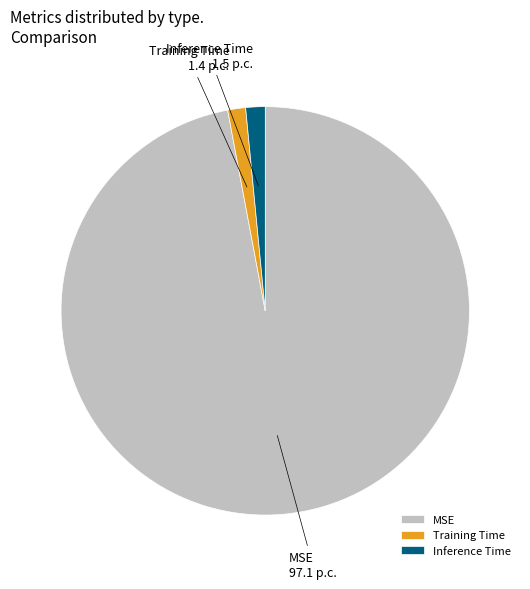

How many segments does this pie chart have?

3